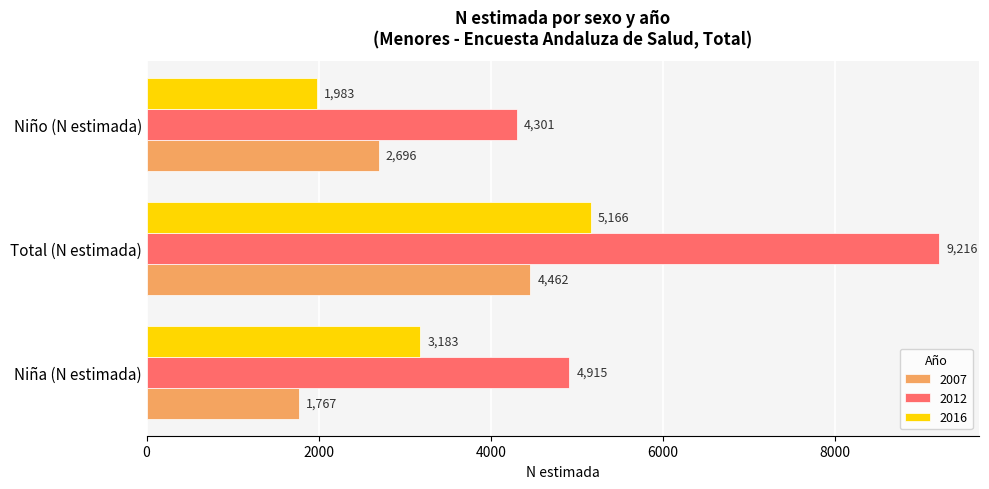

Where is 2007 nearest to the value 3114?

Niño (N estimada)